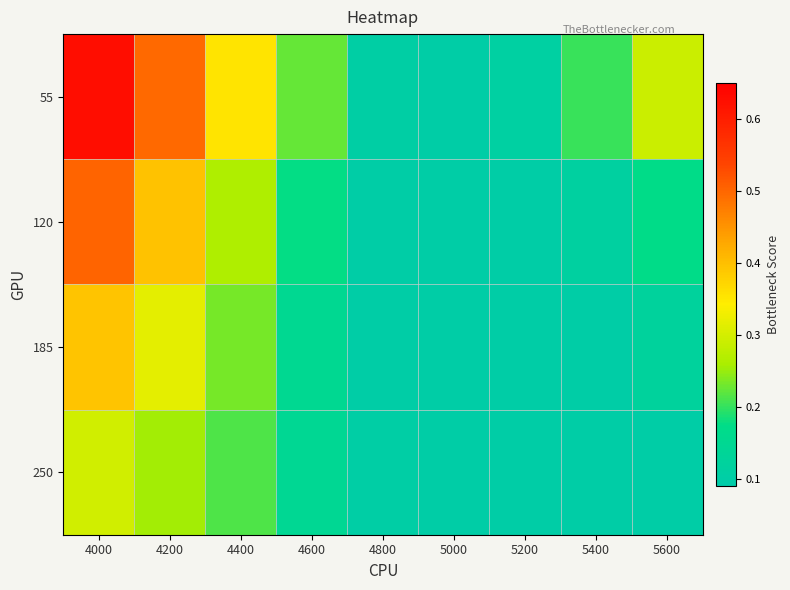

Reading left to right, list all the values displayed in this chart.

55: 4000=0.6	4200=0.5	4400=0.4	4600=0.2	4800=0.1	5000=0.1	5200=0.1	5400=0.2	5600=0.3
120: 4000=0.5	4200=0.4	4400=0.3	4600=0.2	4800=0.1	5000=0.1	5200=0.1	5400=0.1	5600=0.2
185: 4000=0.4	4200=0.3	4400=0.2	4600=0.2	4800=0.1	5000=0.1	5200=0.1	5400=0.1	5600=0.1
250: 4000=0.3	4200=0.3	4400=0.2	4600=0.1	4800=0.1	5000=0.1	5200=0.1	5400=0.1	5600=0.1